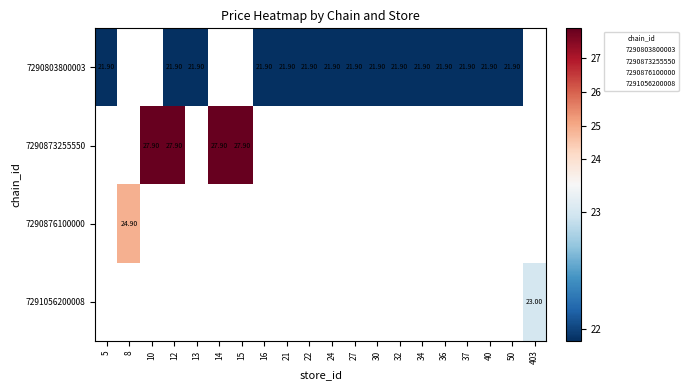

At which label is 7290803800003 closest to 21?

5